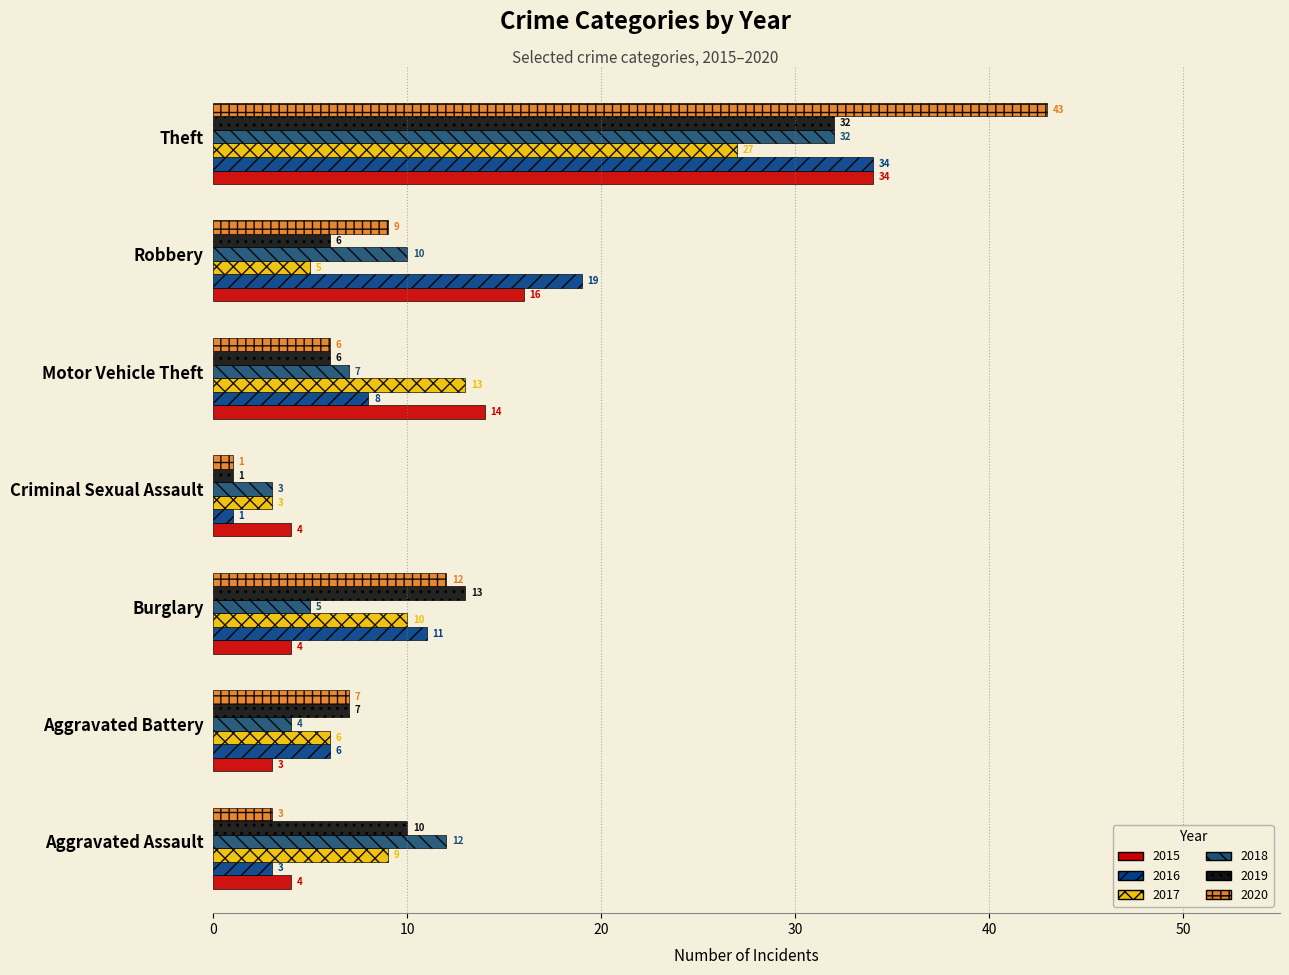

What are all the series names shown in the legend?

2015, 2016, 2017, 2018, 2019, 2020